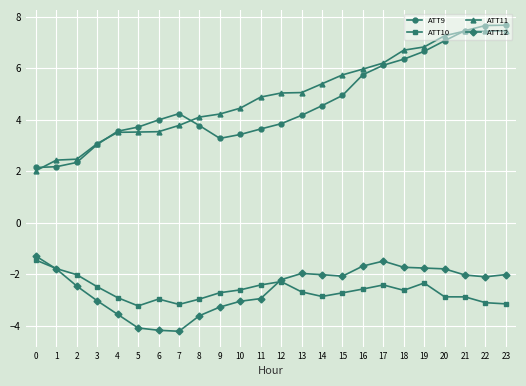

True or false: ATT10 has more than 1 points higher than both neighbors.

True